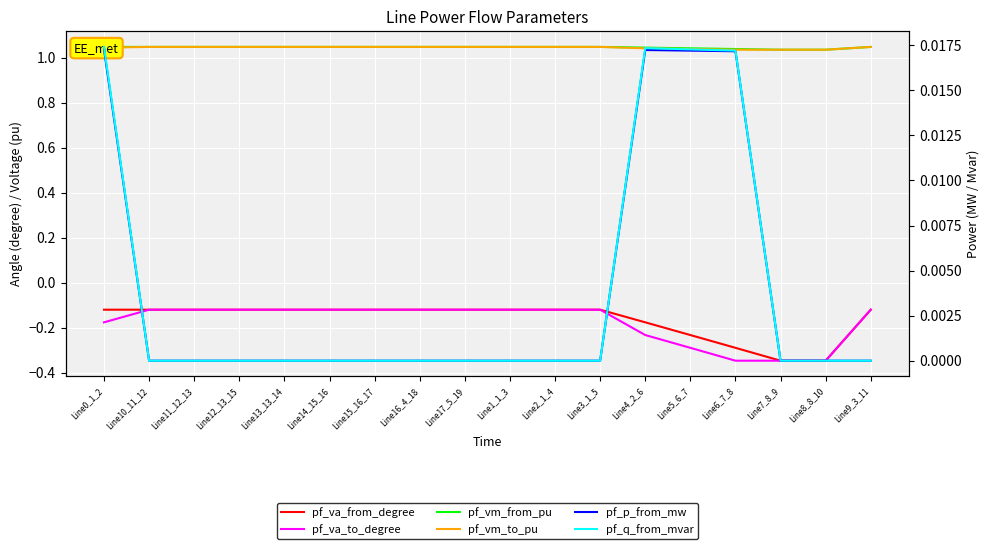

What is the difference between the maximum and minimum values in the pf_va_from_degree series?

0.2